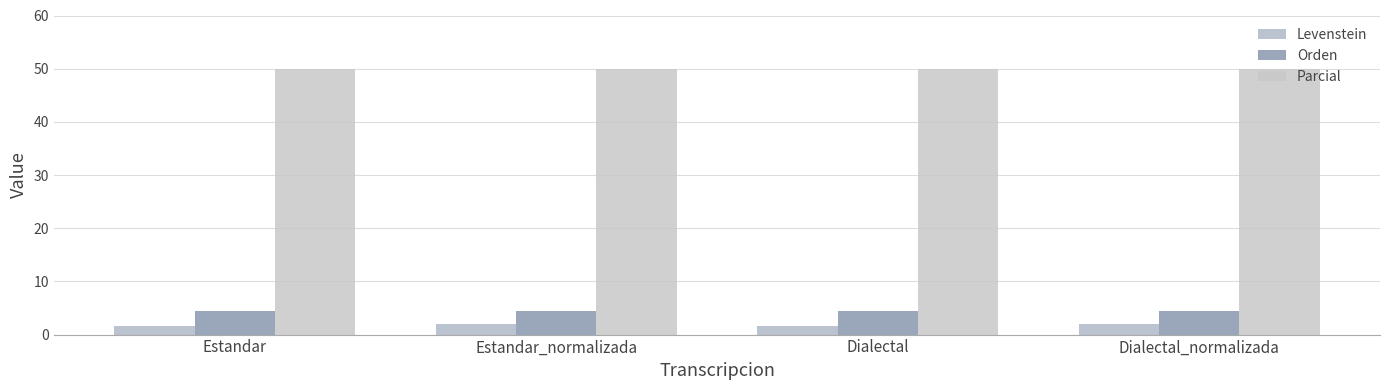

What is the difference between the highest and lowest values at Estandar_normalizada?

48.0